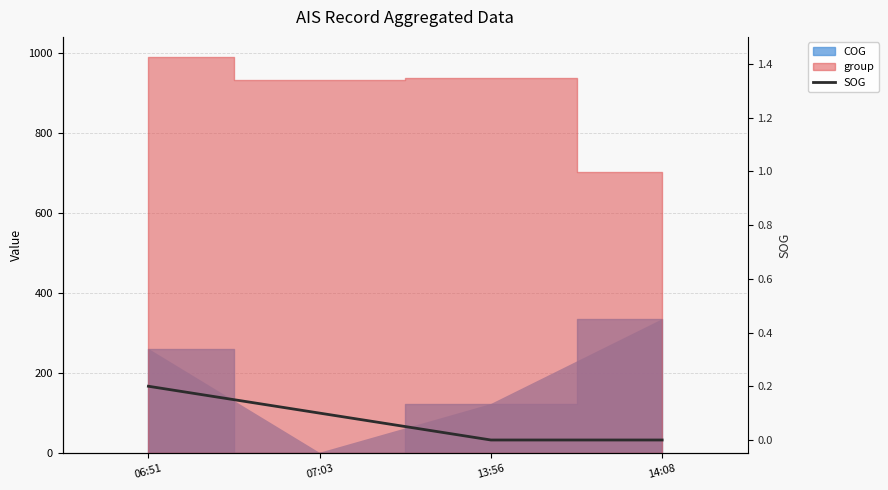

Where is the data nearest to the value 0?

13:56